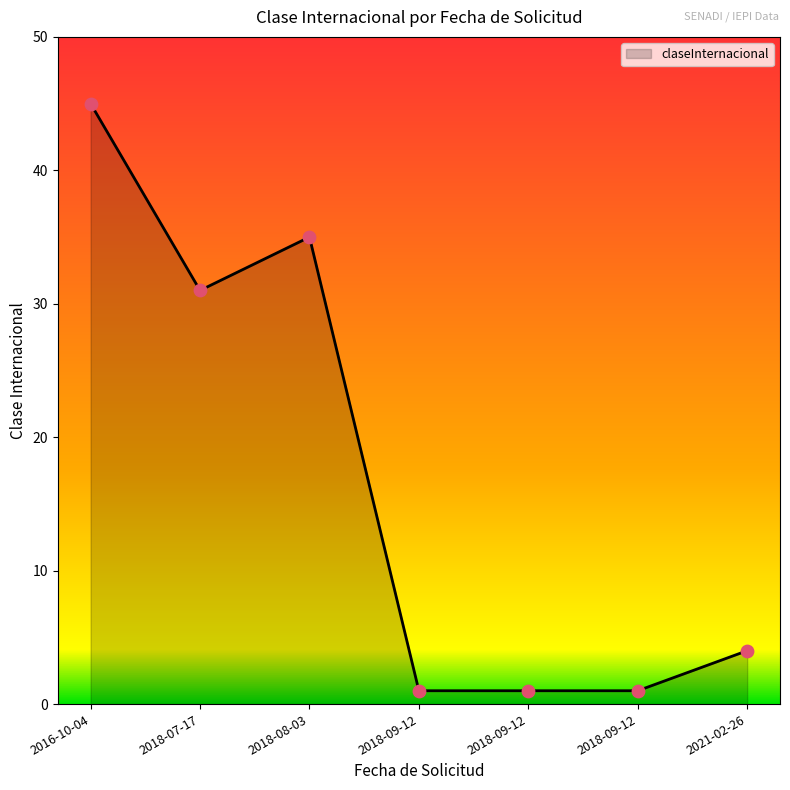

What is the ratio of the value at 2018-07-17 to the value at 2016-10-04?

0.7